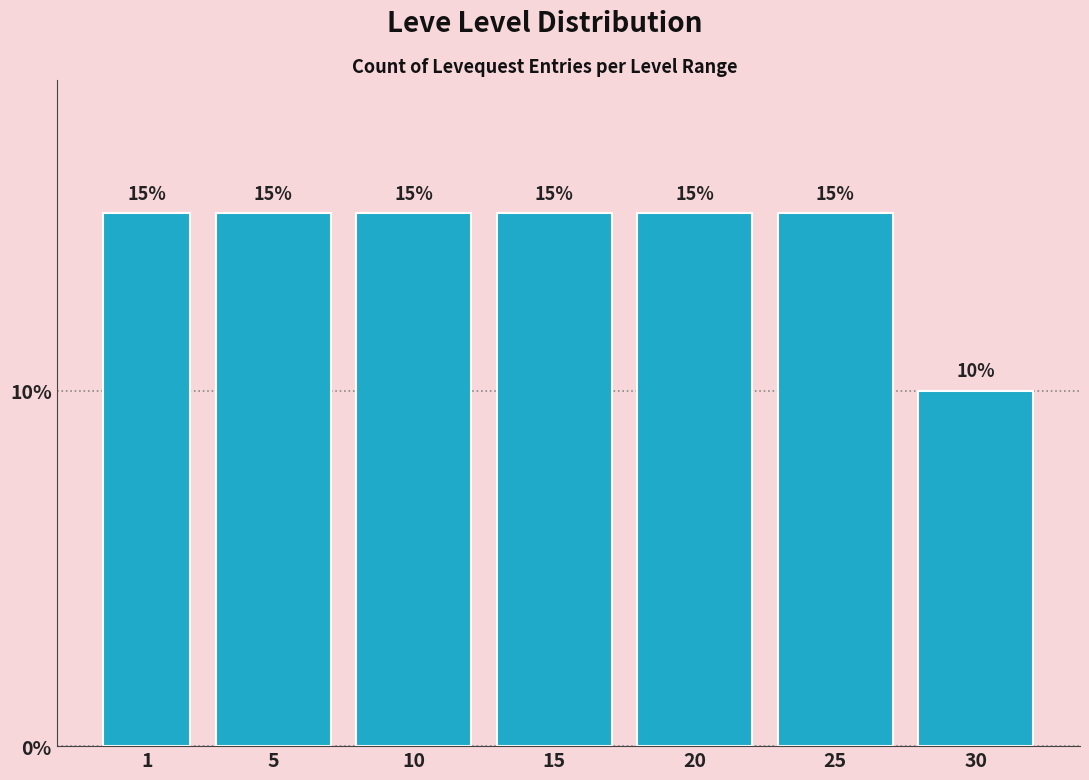

Reading right to left, list all the values displayed in this chart.

30=10	25=15	20=15	15=15	10=15	5=15	1=15